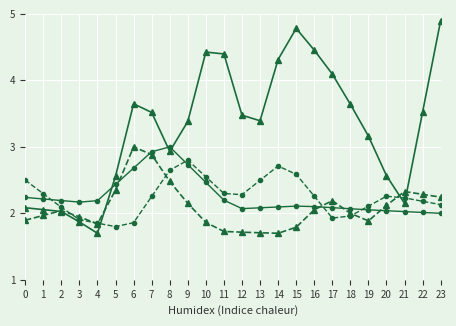

Which label corresponds to the largest value in the chart?

23